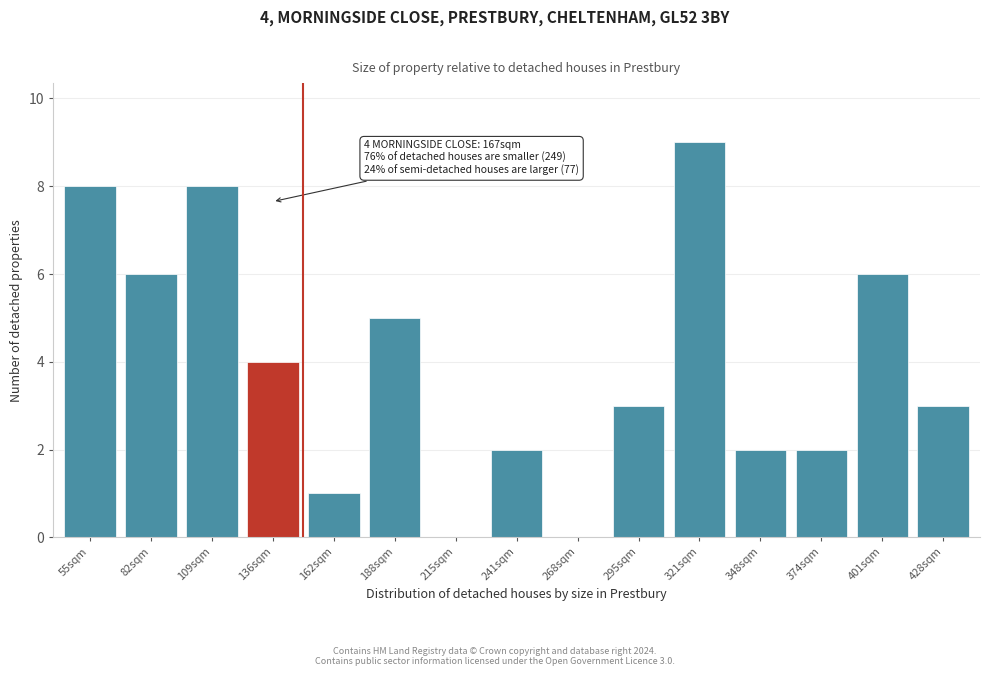

Reading left to right, transcribe all the data shown in this chart.

55sqm=8	82sqm=6	109sqm=8	136sqm=4	162sqm=1	188sqm=5	215sqm=0	241sqm=2	268sqm=0	295sqm=3	321sqm=9	348sqm=2	374sqm=2	401sqm=6	428sqm=3